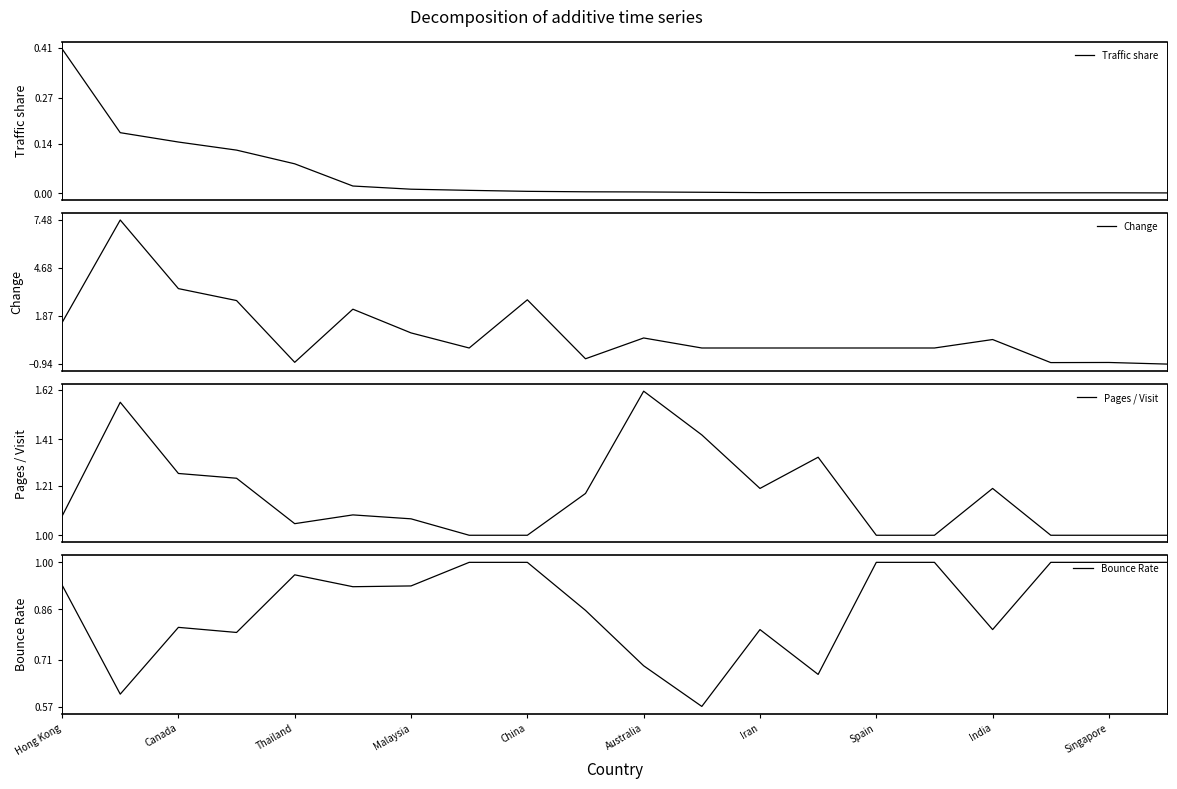

True or false: Traffic share and Bounce Rate cross at least once.

False